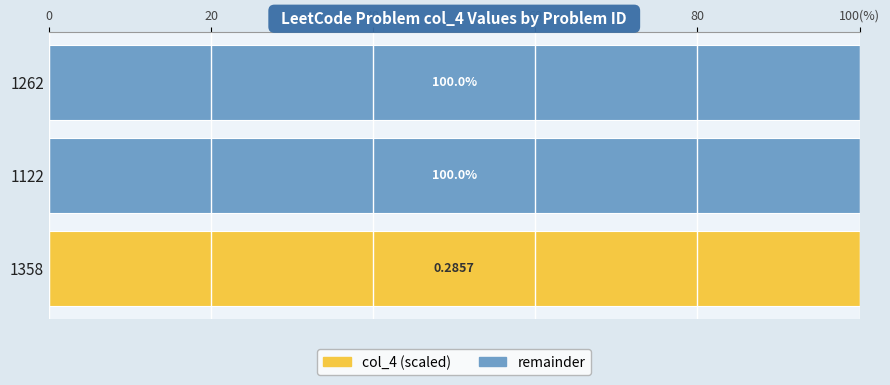

Is it true that remainder equals 100 at 1262?

True